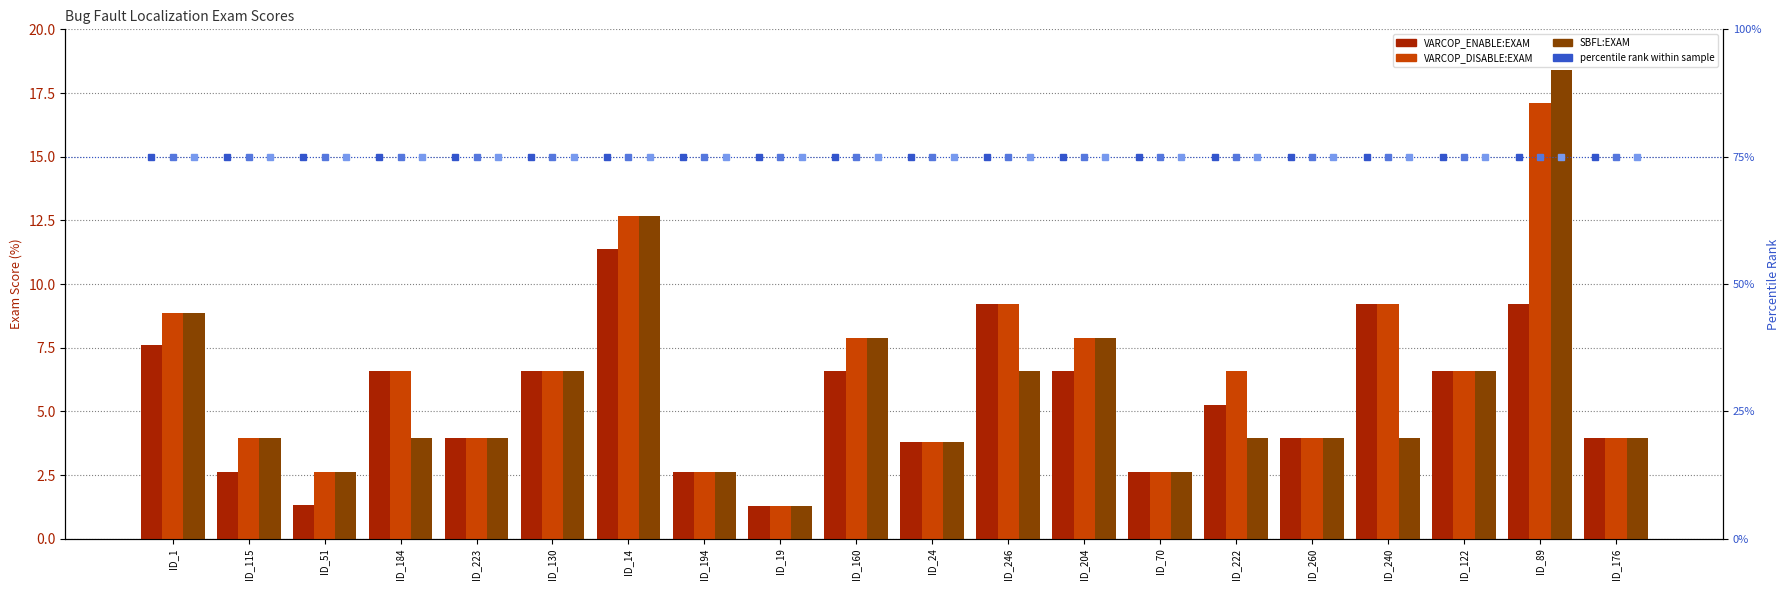

How many data points in SBFL:EXAM are above 3?

16